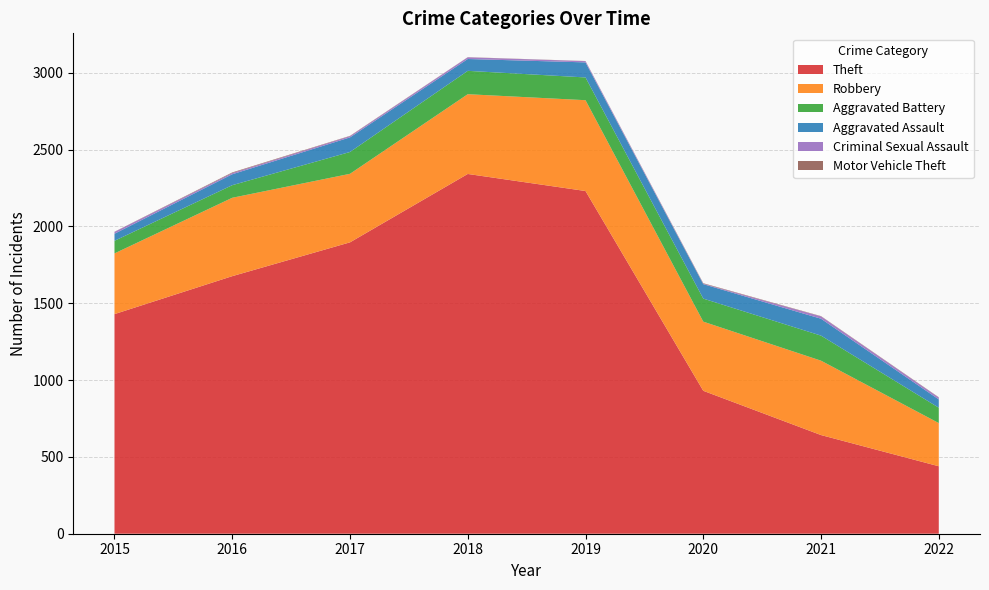

Reading left to right, transcribe all the data shown in this chart.

Theft: 2015=1429	2016=1676	2017=1896	2018=2341	2019=2230	2020=930	2021=642	2022=439
Robbery: 2015=395	2016=510	2017=446	2018=519	2019=591	2020=450	2021=484	2022=281
Aggravated Battery: 2015=82	2016=82	2017=142	2018=152	2019=148	2020=150	2021=163	2022=100
Aggravated Assault: 2015=46	2016=71	2017=95	2018=77	2019=98	2020=94	2021=110	2022=54
Criminal Sexual Assault: 2015=12	2016=8	2017=8	2018=11	2019=8	2020=3	2021=15	2022=12
Motor Vehicle Theft: 2015=1	2016=4	2017=2	2018=1	2019=1	2020=3	2021=2	2022=2